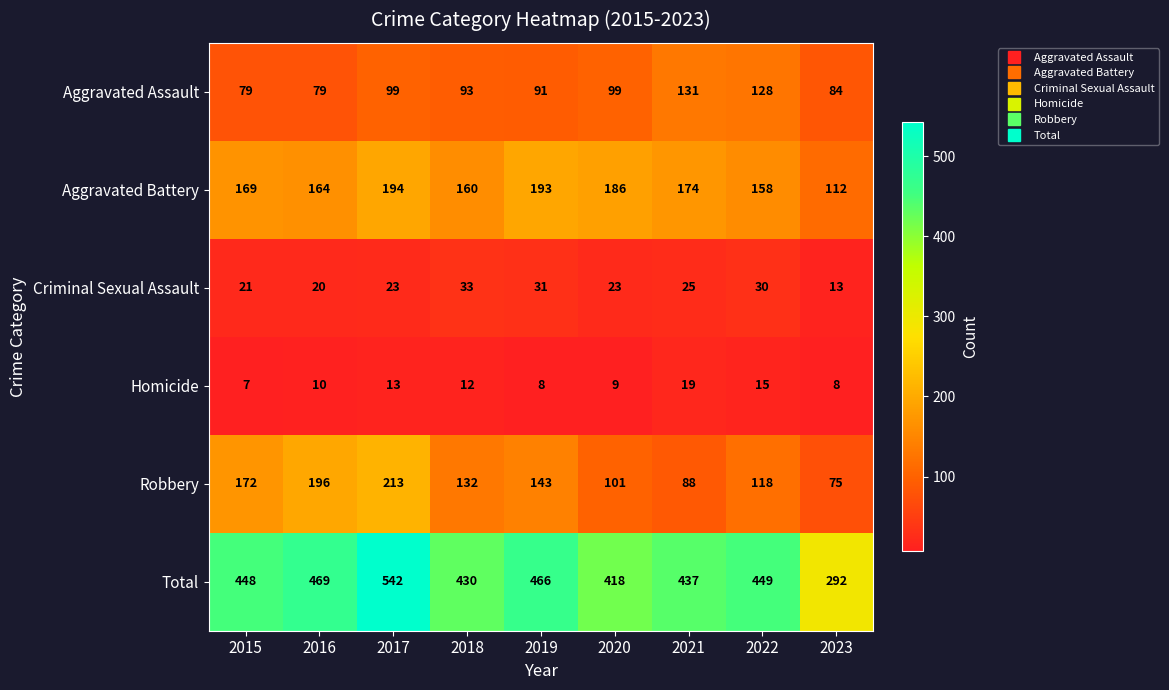

At 2018, list the series in order from largest to smallest.

Total, Aggravated Battery, Robbery, Aggravated Assault, Criminal Sexual Assault, Homicide